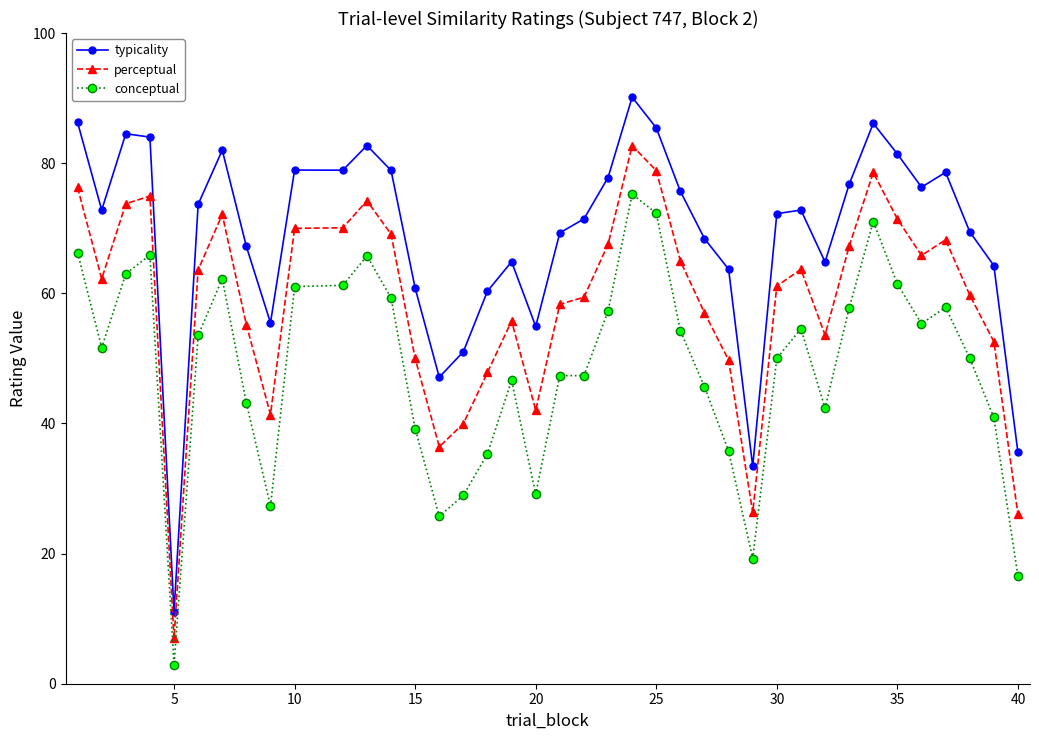

True or false: conceptual has more than 0 points higher than both neighbors.

True